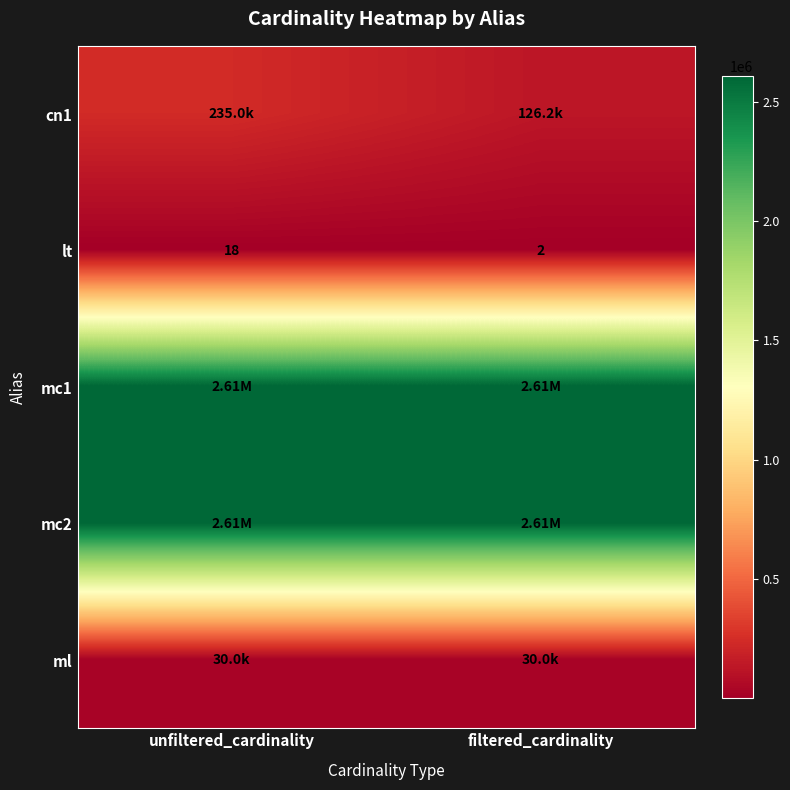

What is the average value of the lt series?

10